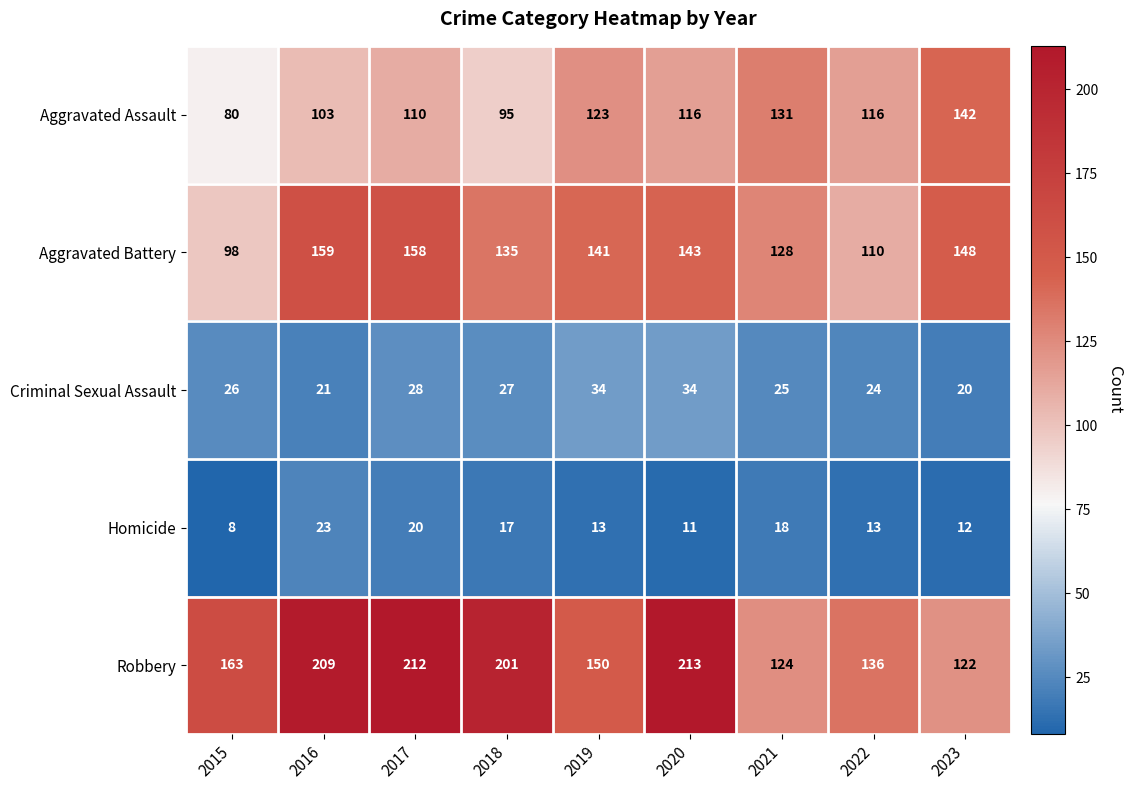

Which series has the largest total across all categories?

Robbery